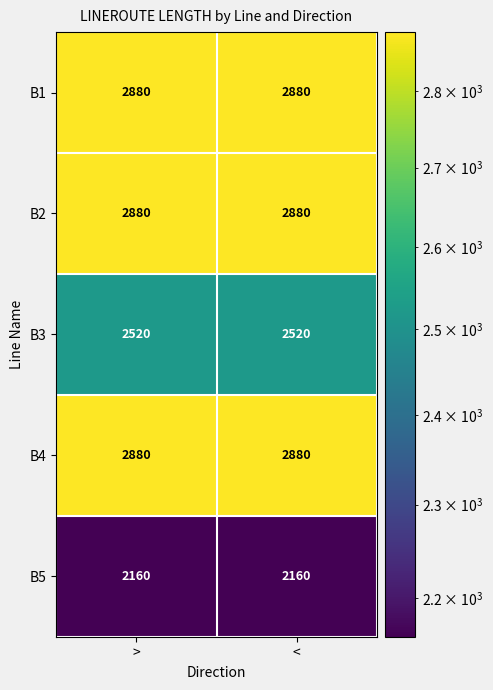

What is the total value across all series at <?

13320